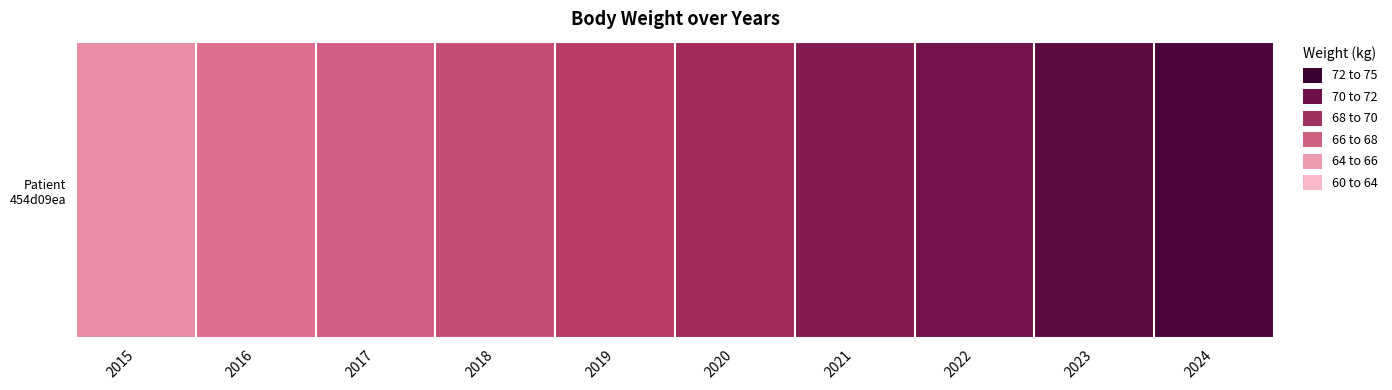

The value at 2015 is 18.7. True or false?

False